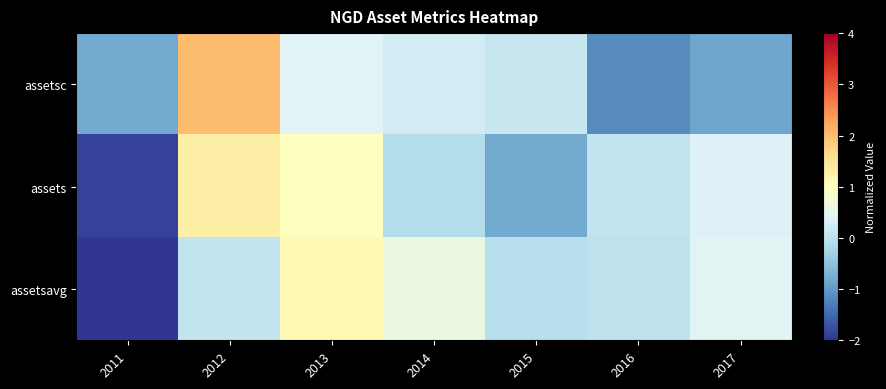

Which series changed the most between 2011 and 2012?

assets